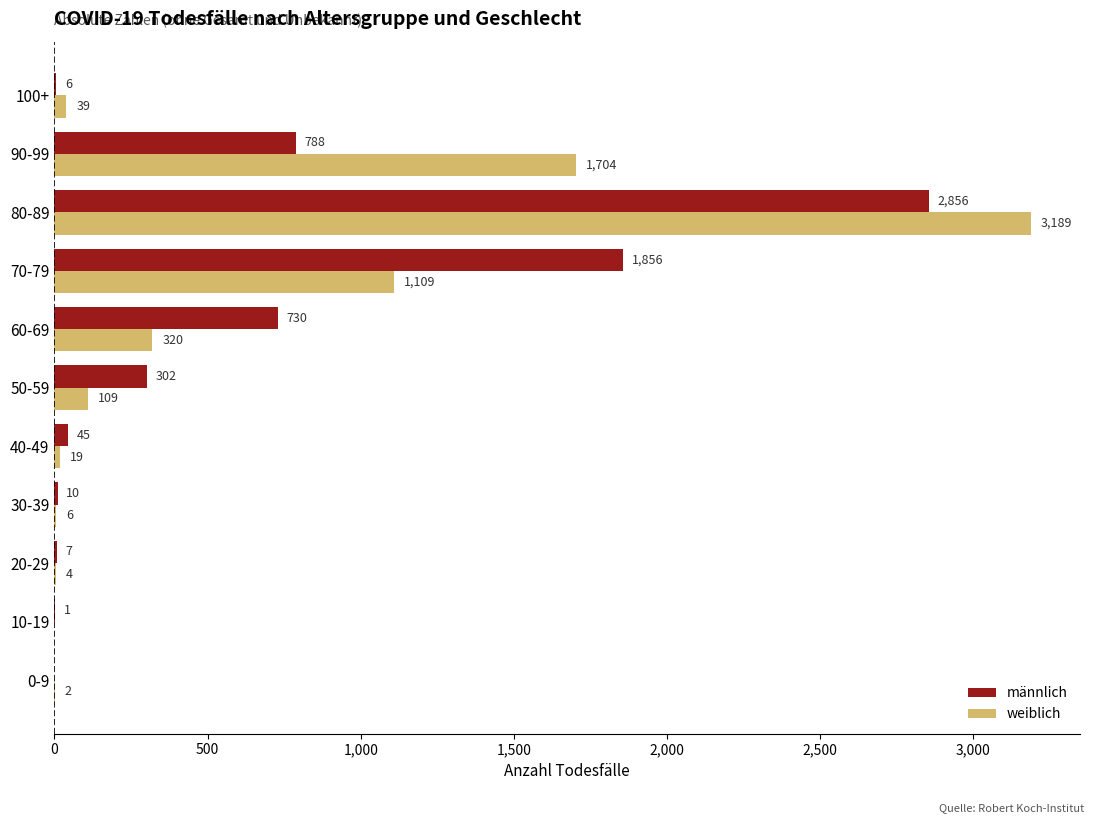

At which label does weiblich reach its peak?

80-89